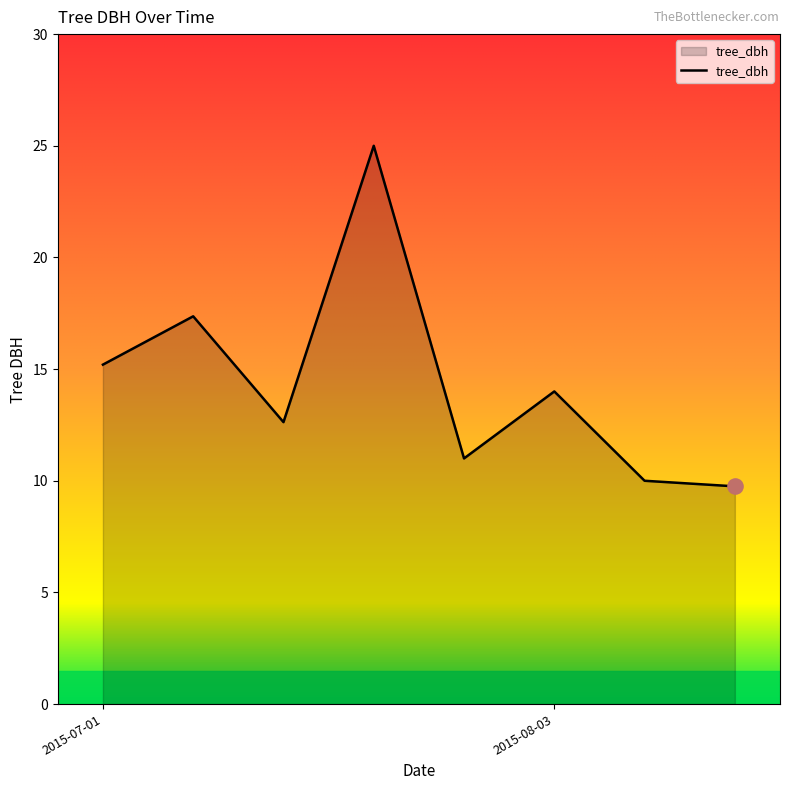

What is the difference between the maximum and second lowest values?

15.0